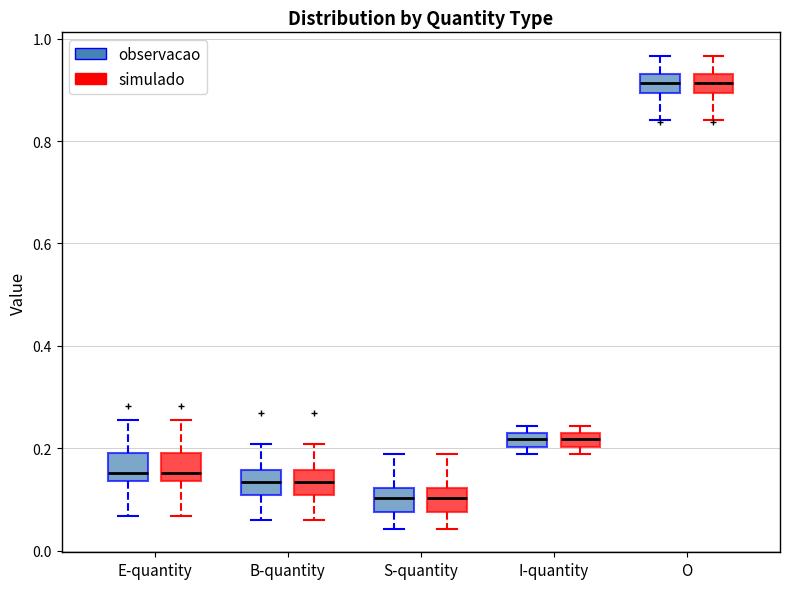

Where is the upper edge of the box for E-quantity (simulado) on the y-axis? The values are not printed on the chart, so give them approximately, as read against the axis.

0.20